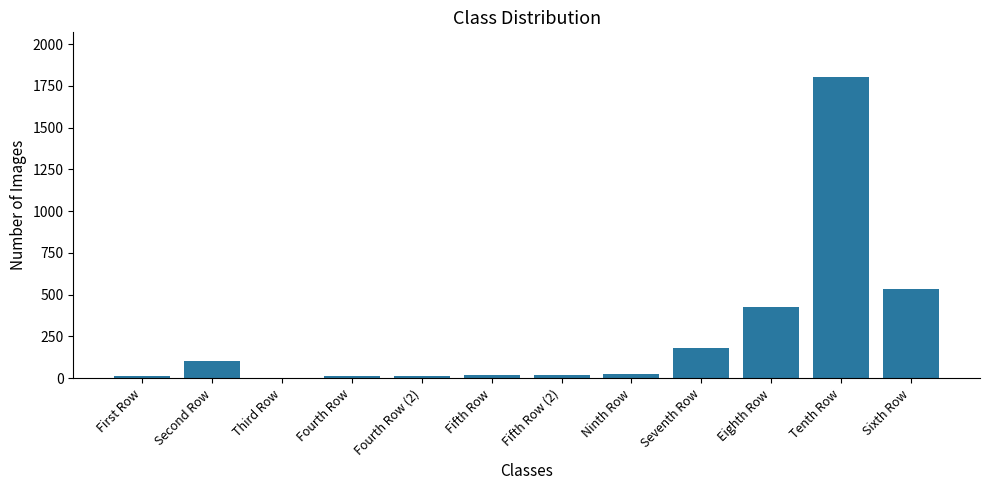

Count the number of data series in this chart.

1